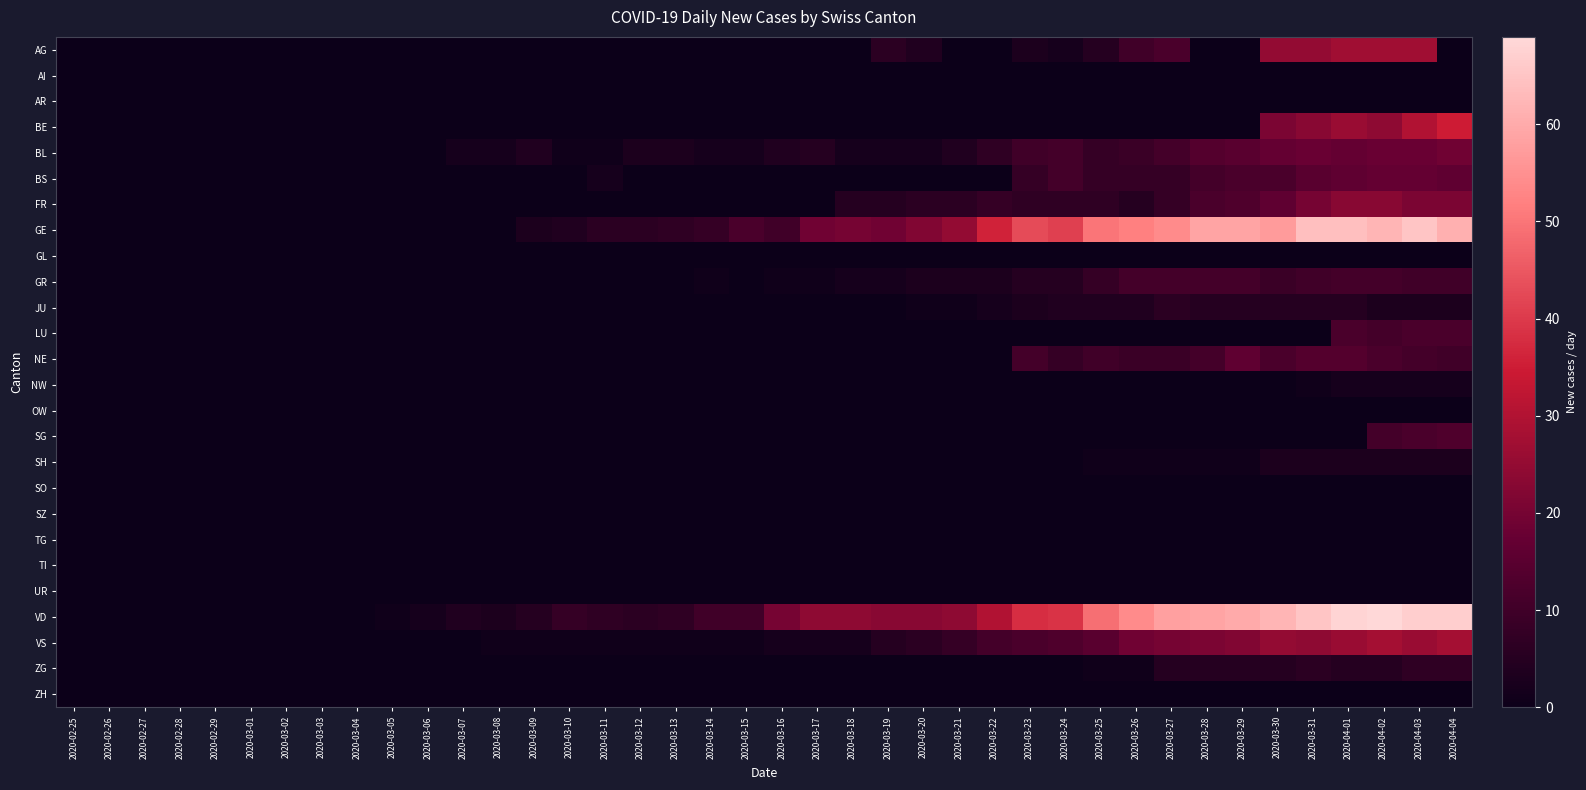

At which category does the chart reach its minimum across all series?

2020-02-25